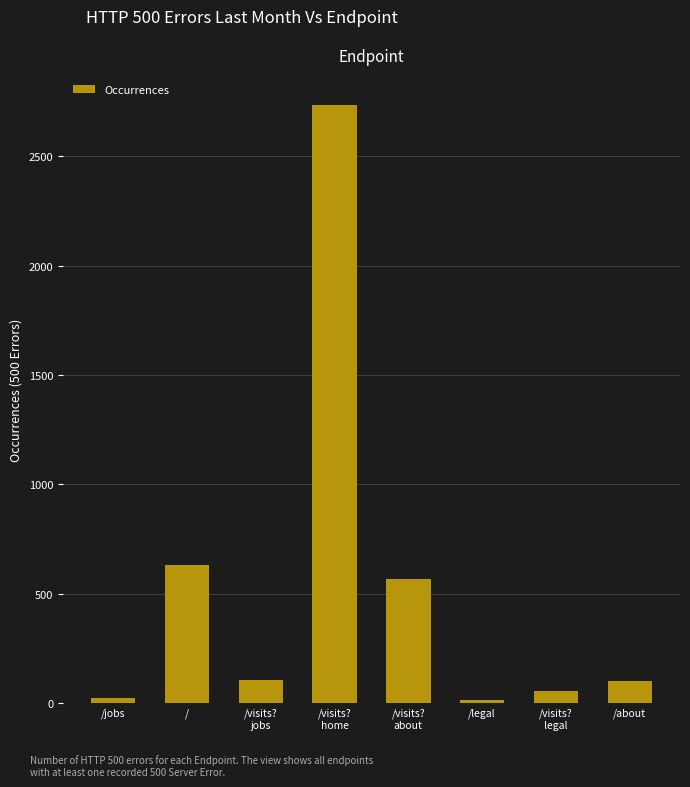

What is the change in value from /jobs to /visits?
jobs?

+81